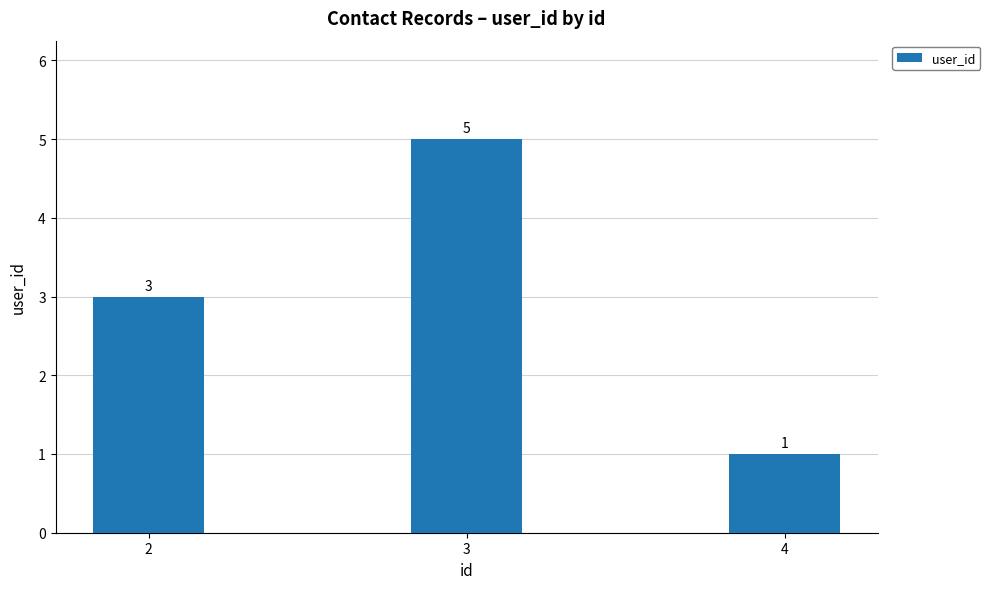

Rank the categories by value from lowest to highest.

4, 2, 3